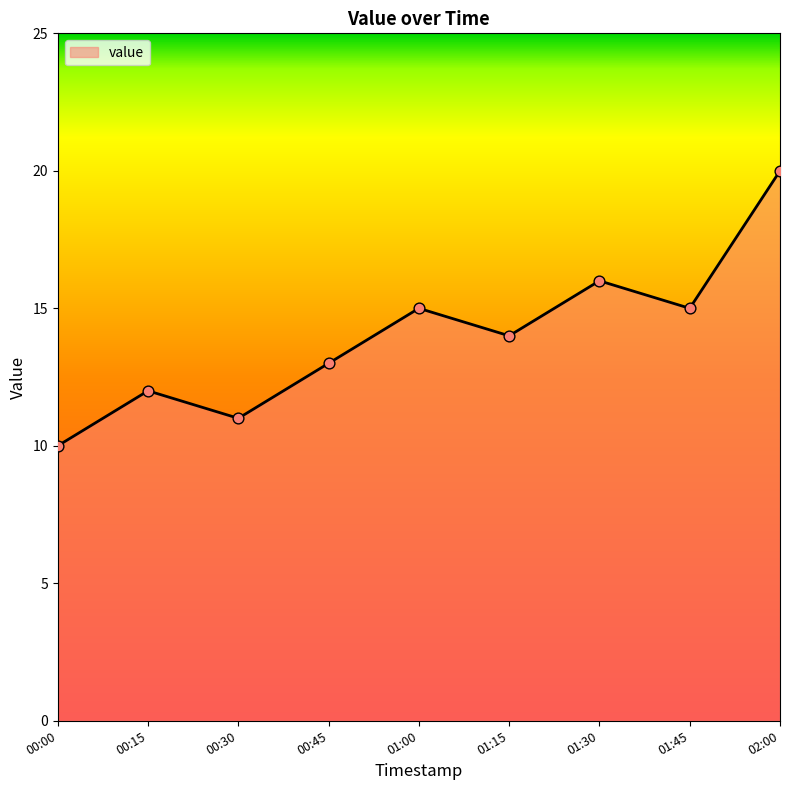

What is the change in value from 00:30 to 01:30?

+5